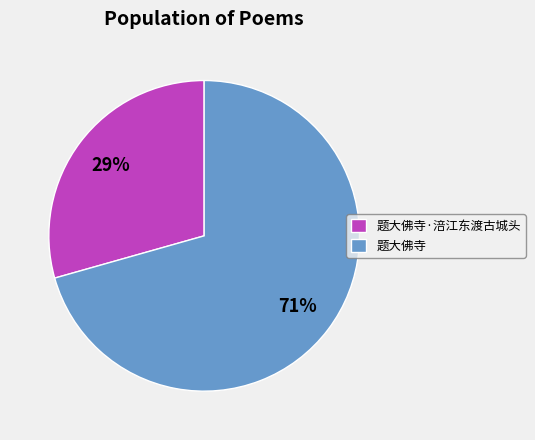

Count the number of slices in the pie.

2